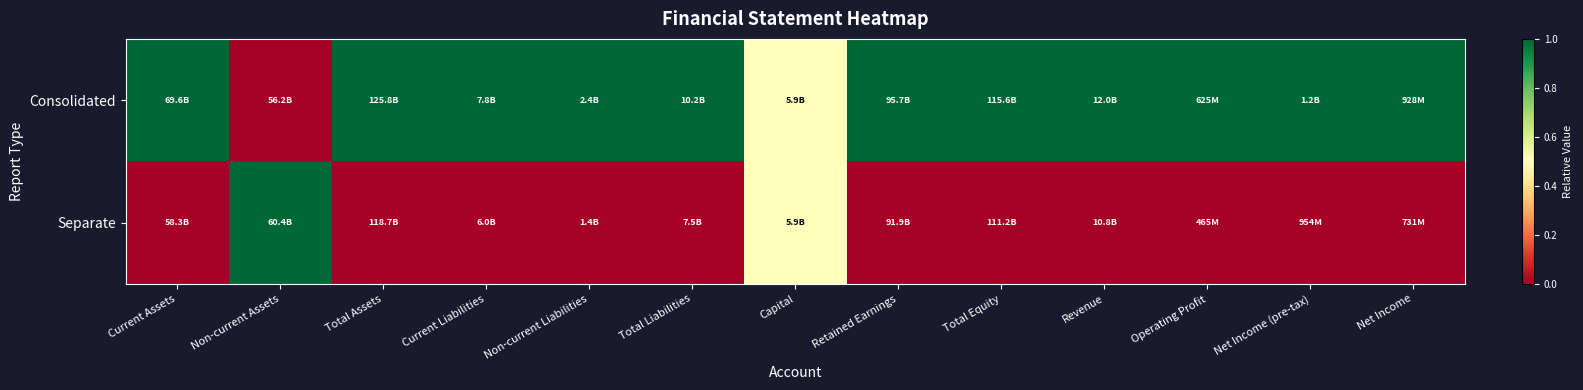

Count the number of data series in this chart.

2